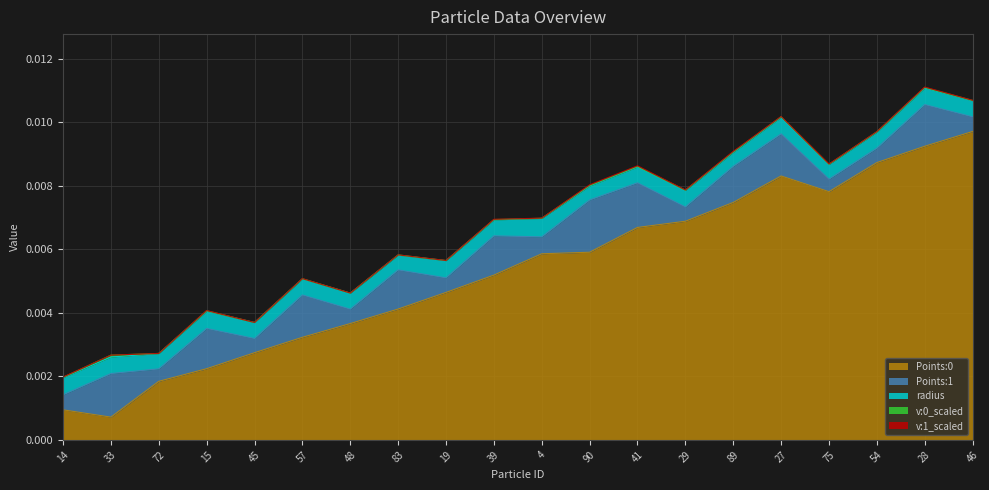

How many intersections are there between Points:1 and radius?

16